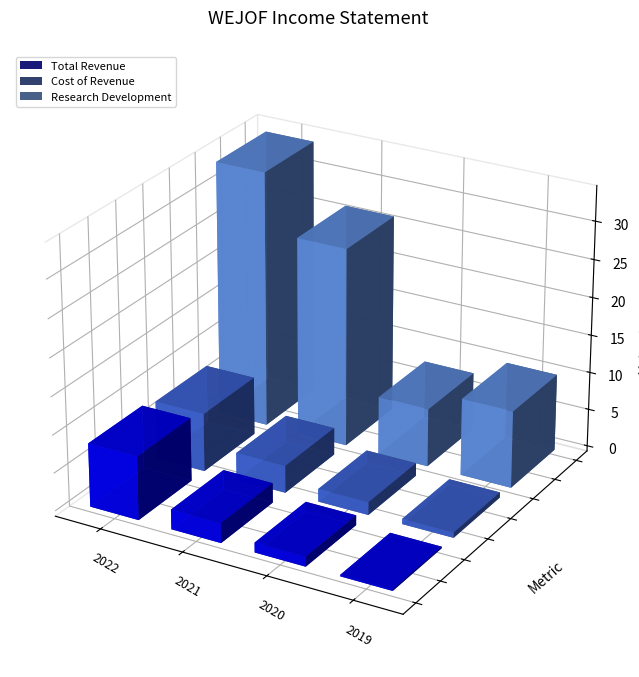

At how many categories does at least one series exceed -6113?

4